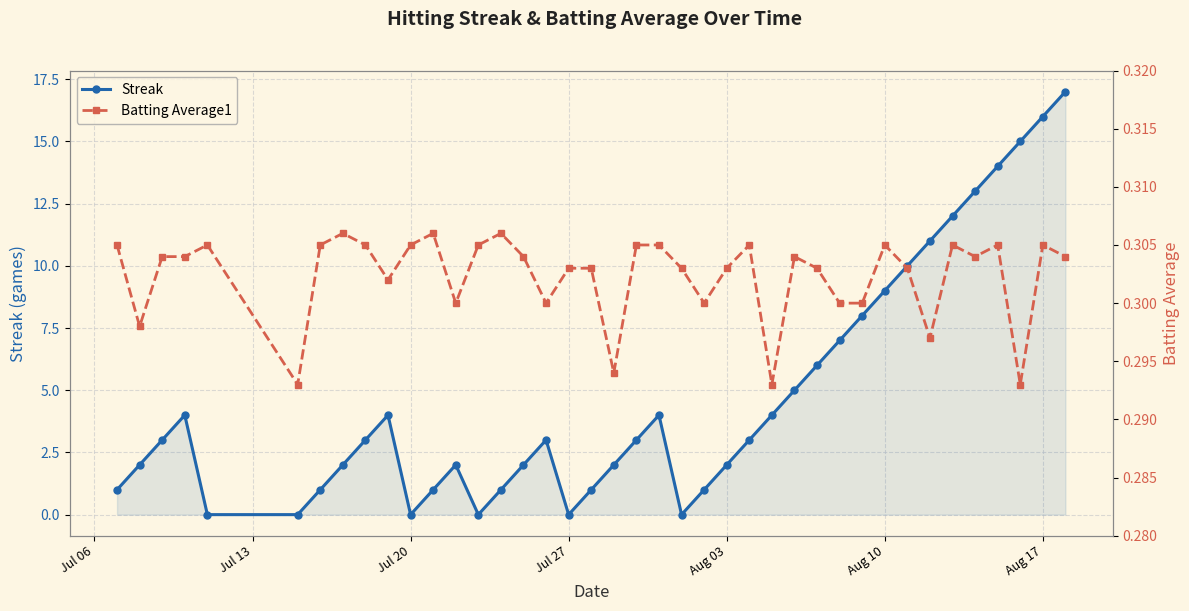

Is it true that Streak equals 0 at Jul 27?

True